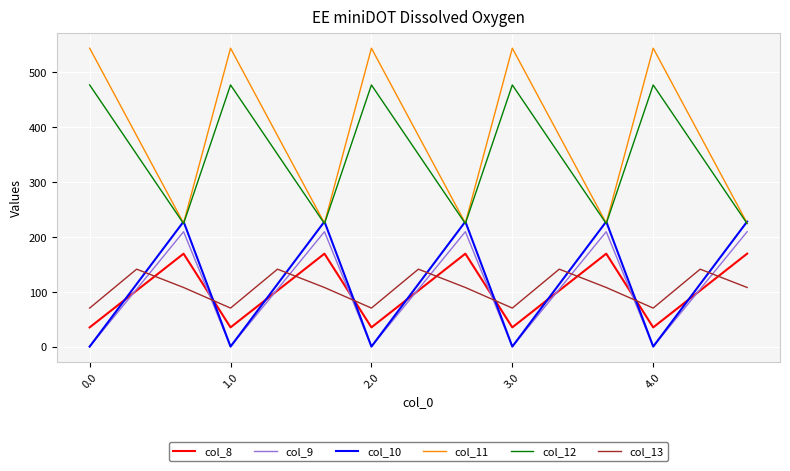

How many intersections are there between col_8 and col_13?

9